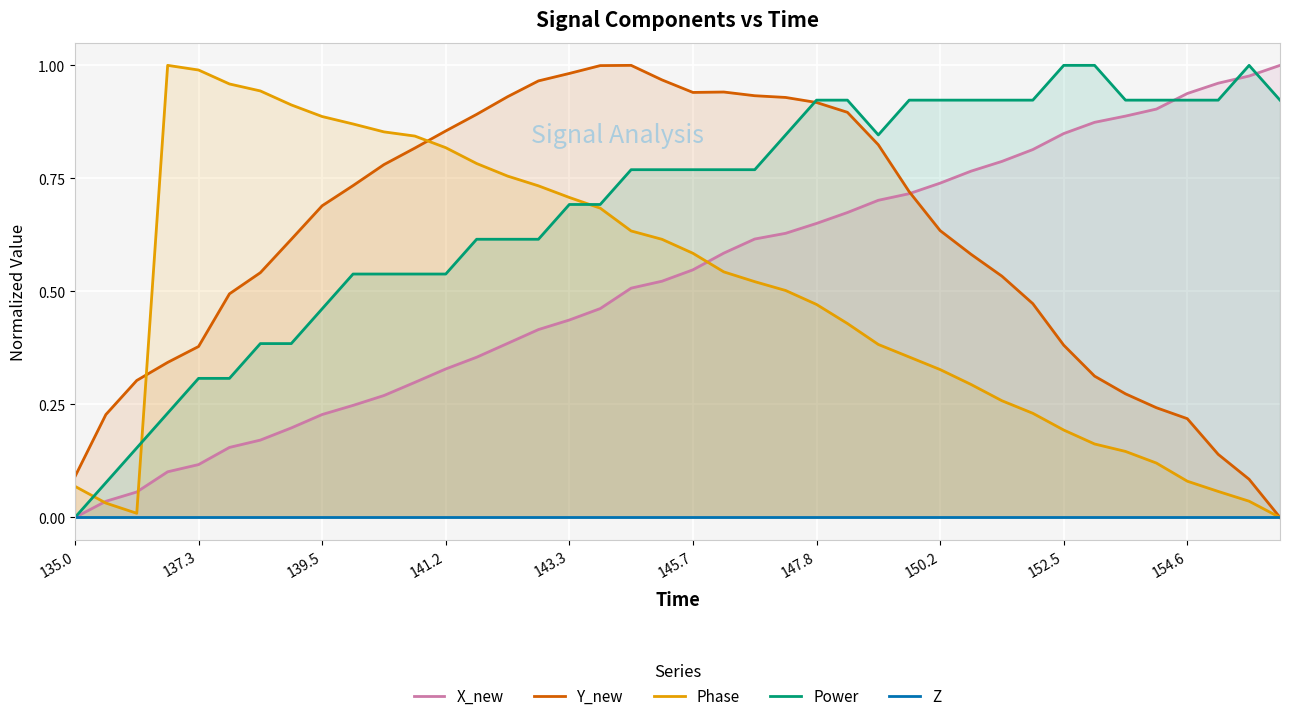

Is the value of Y_new at 141.2 greater than the value of Power at 145.7?

Yes